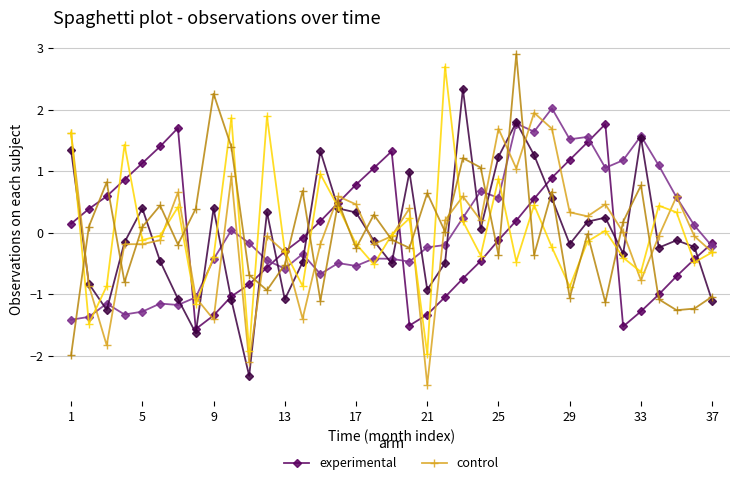

List the series in order of their peak value, highest first.

control, experimental